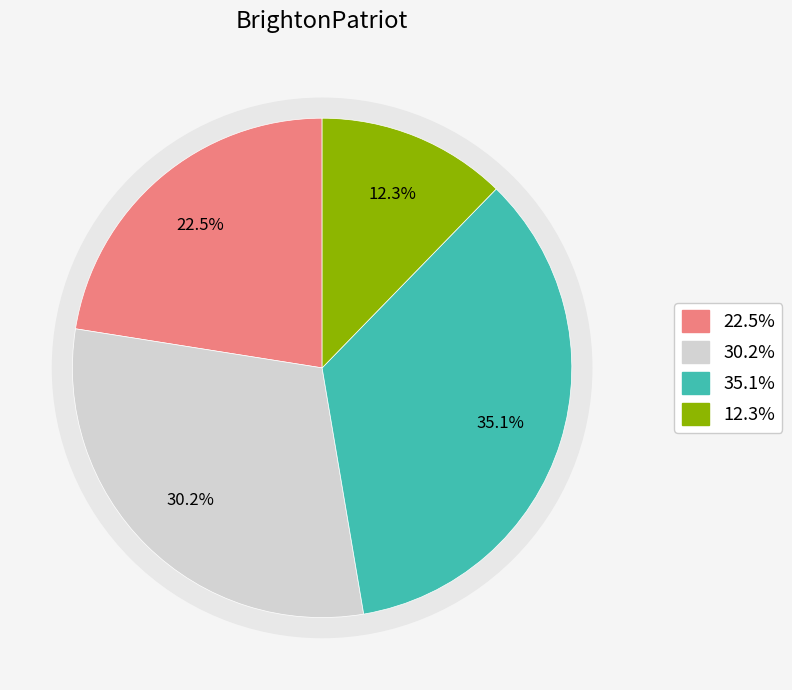

Count the number of slices in the pie.

4